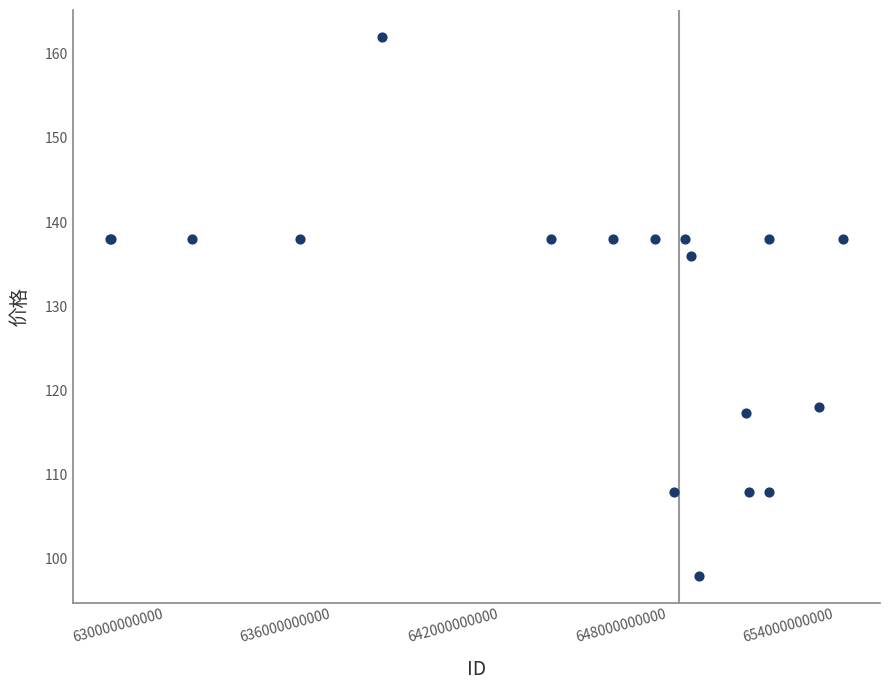

What Y value in the scatter plot is closest to 130?

136.0